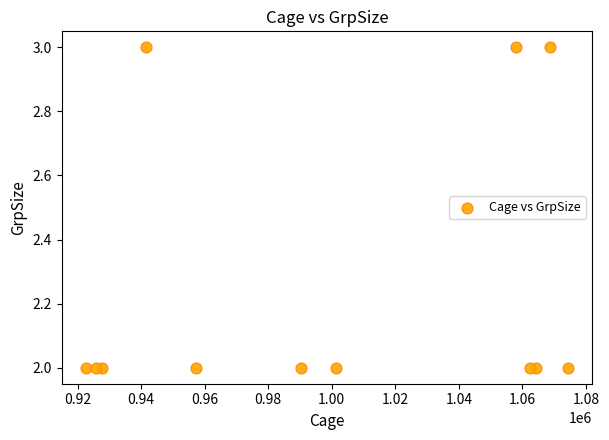

What is the range of X values (max minus min)?

151868